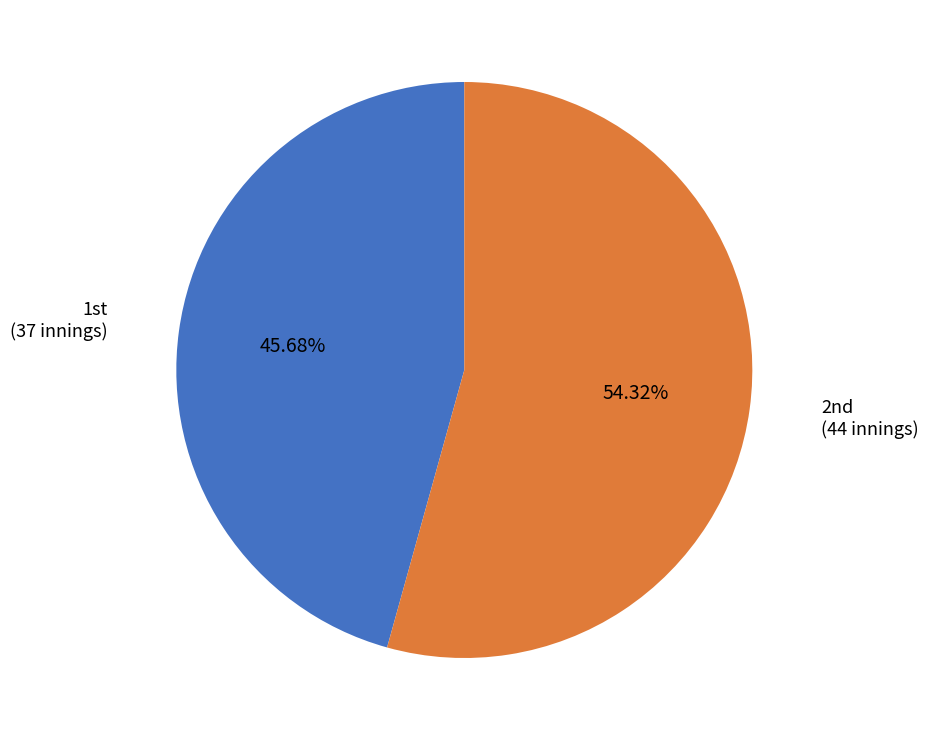

What is the largest slice in the pie chart?

2nd